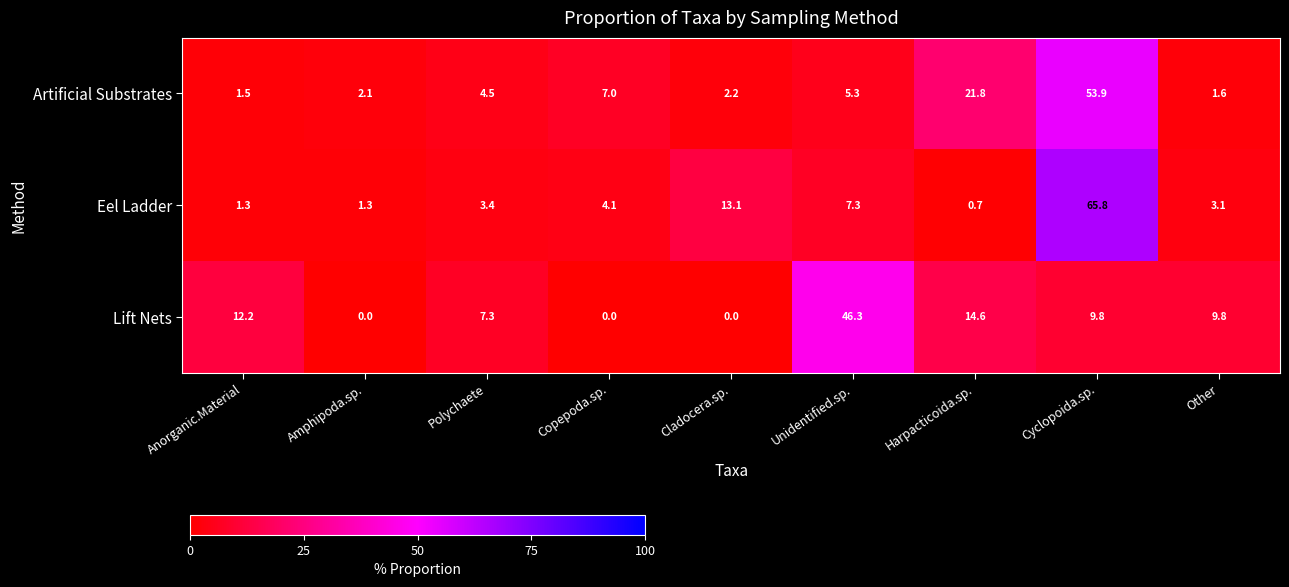

How many categories are shown in the chart?

9